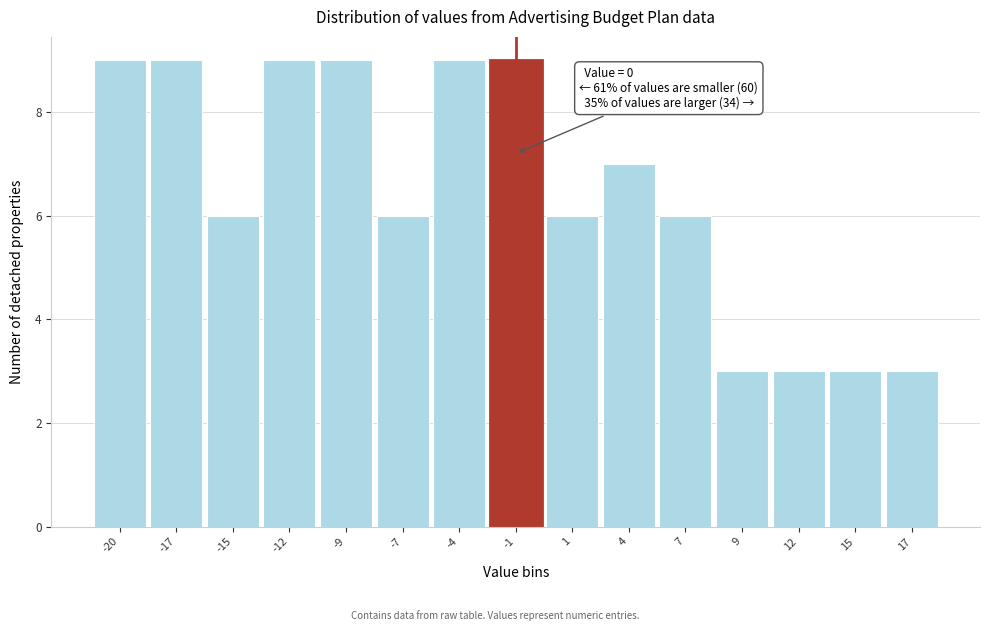

Reading right to left, what are all the values shown in this chart?

17=3	15=3	12=3	9=3	7=6	4=7	1=6	-1=9	-4=9	-7=6	-9=9	-12=9	-15=6	-17=9	-20=9